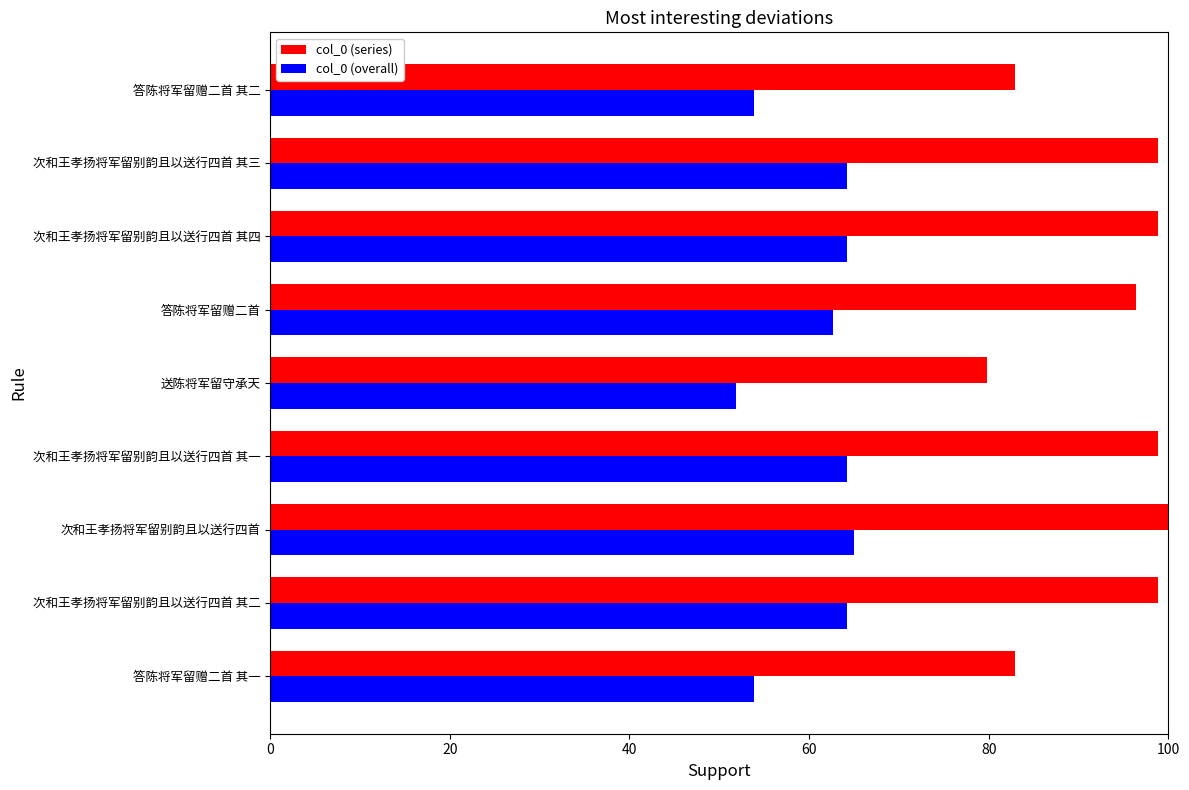

List the series in order of their overall mean, lowest first.

col_0 (overall), col_0 (series)